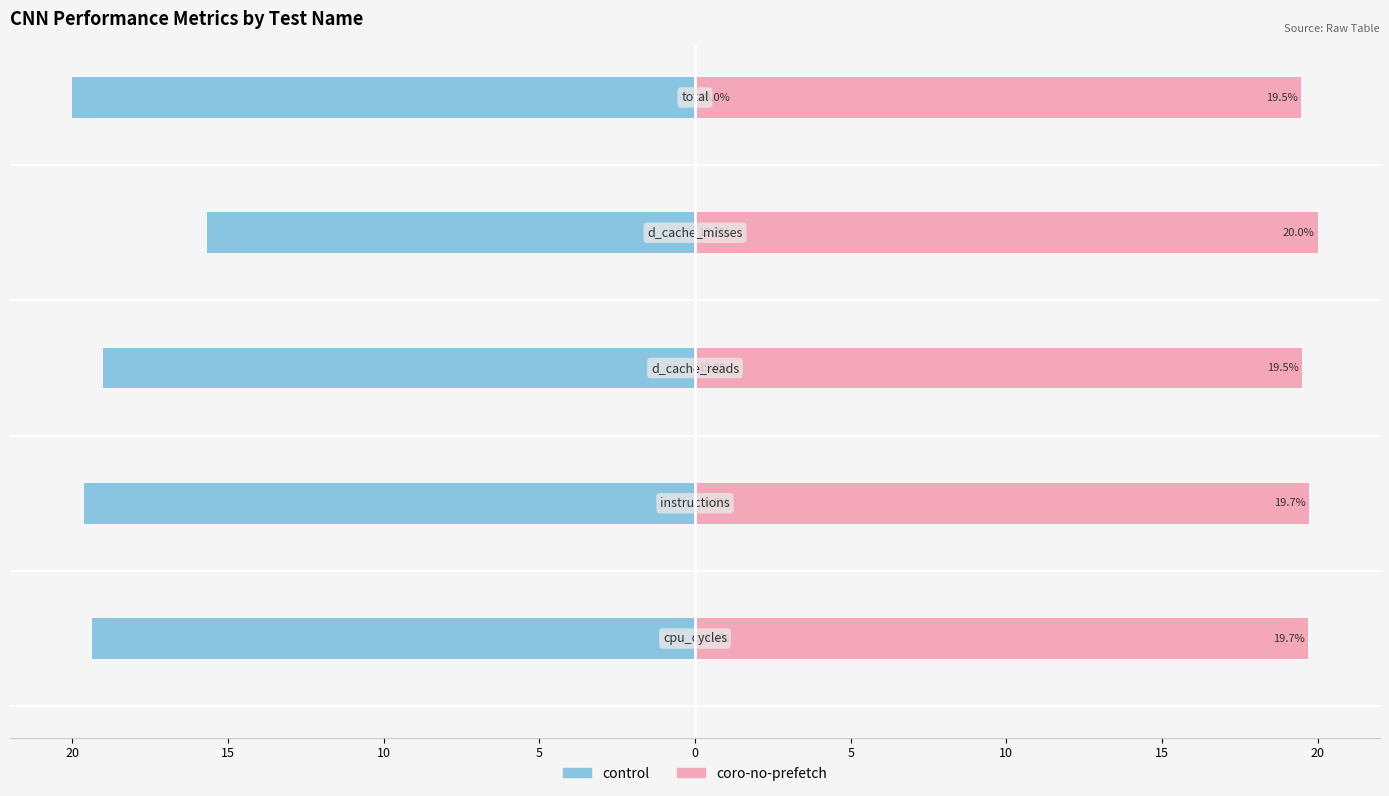

Count the number of data series in this chart.

2